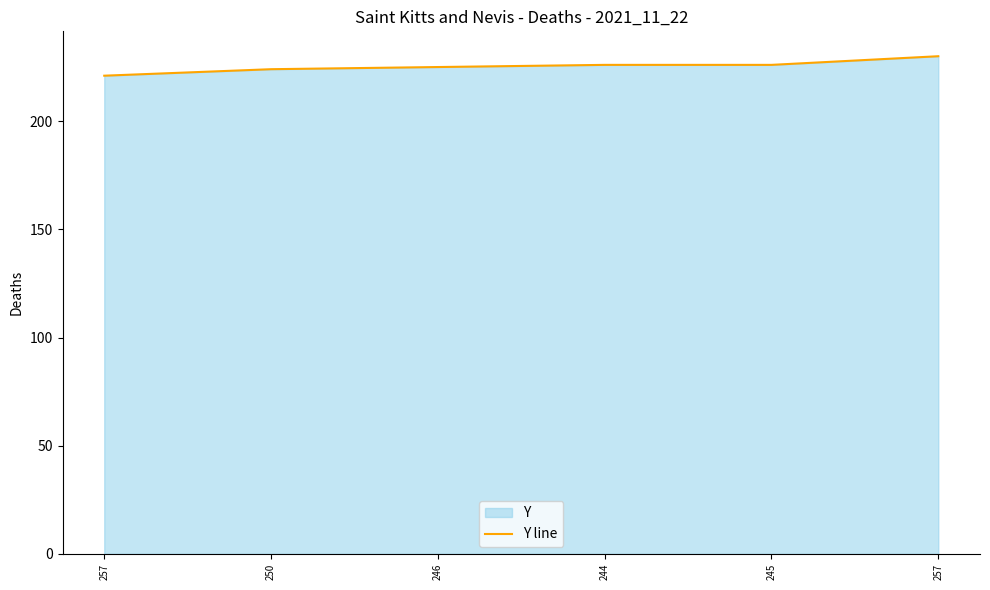

What is the greatest value displayed?

230